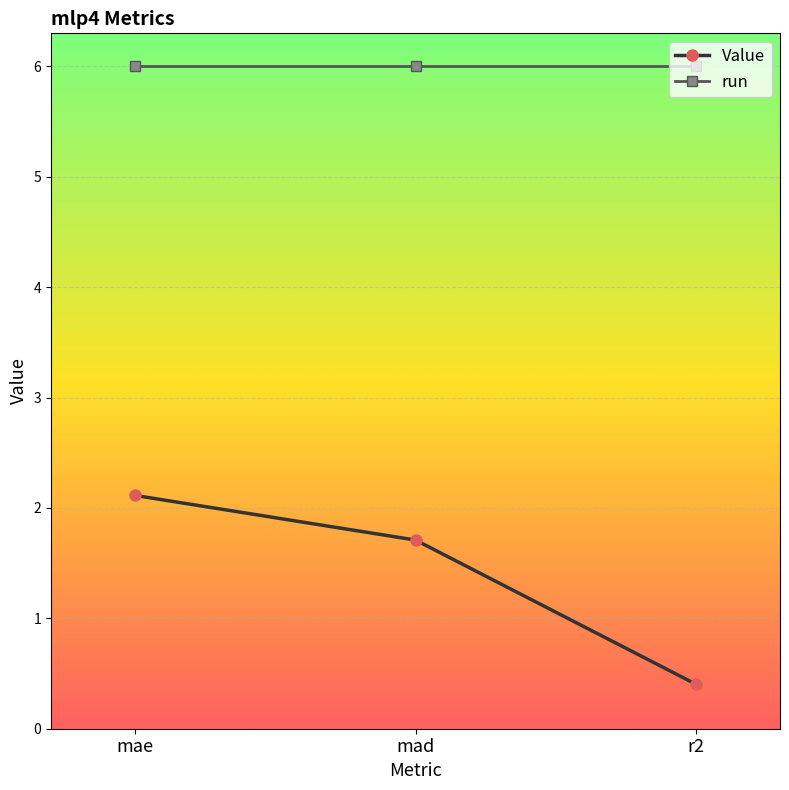

Reading left to right, list all the values displayed in this chart.

Value: mae=2.1	mad=1.7	r2=0.4
run: mae=6.0	mad=6.0	r2=6.0